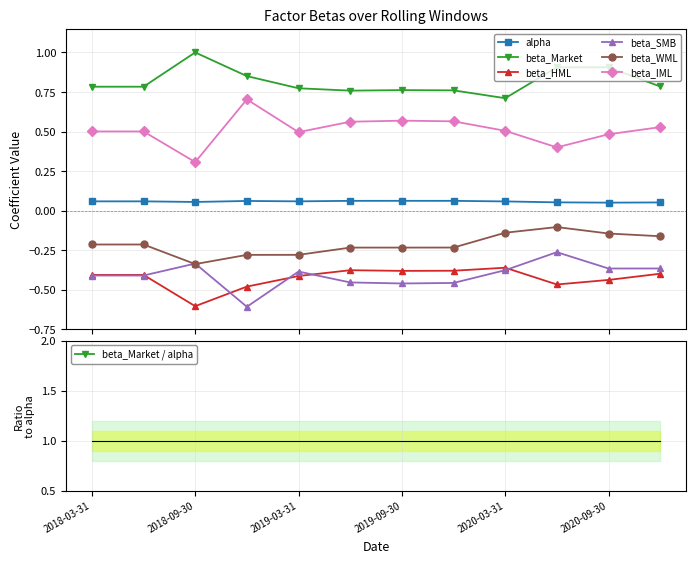

Reading left to right, transcribe all the data shown in this chart.

alpha: 0.1	0.1	0.1	0.1	0.1	0.1	0.1	0.1	0.1	0.1	0.1	0.1
beta_Market: 0.8	0.8	1.0	0.9	0.8	0.8	0.8	0.8	0.7	0.9	0.9	0.8
beta_HML: -0.4	-0.4	-0.6	-0.5	-0.4	-0.4	-0.4	-0.4	-0.4	-0.5	-0.4	-0.4
beta_SMB: -0.4	-0.4	-0.3	-0.6	-0.4	-0.5	-0.5	-0.5	-0.4	-0.3	-0.4	-0.4
beta_WML: -0.2	-0.2	-0.3	-0.3	-0.3	-0.2	-0.2	-0.2	-0.1	-0.1	-0.1	-0.2
beta_IML: 0.5	0.5	0.3	0.7	0.5	0.6	0.6	0.6	0.5	0.4	0.5	0.5